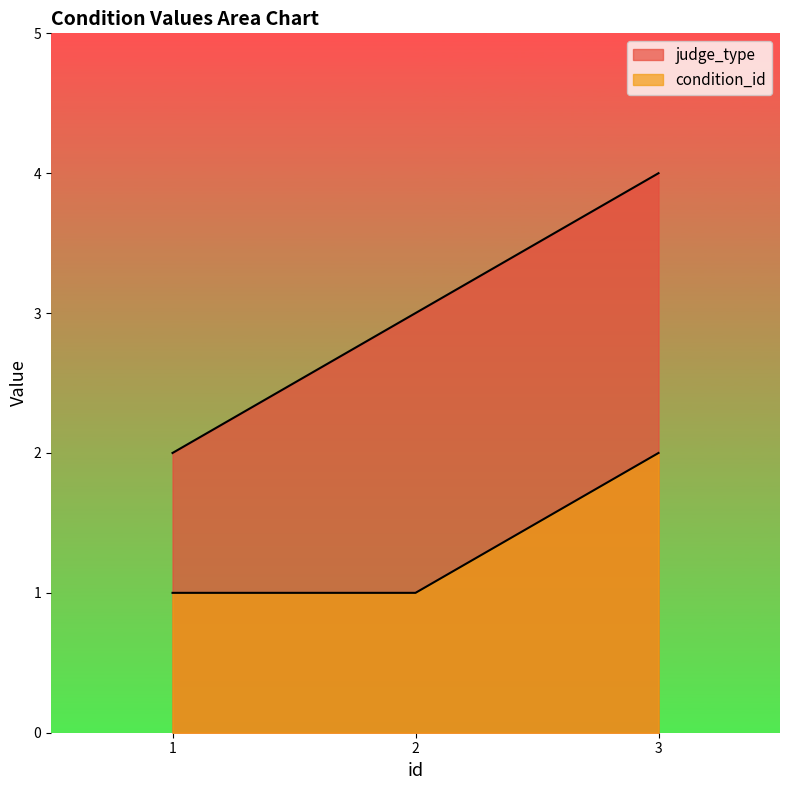

Which series has the largest total across all categories?

judge_type